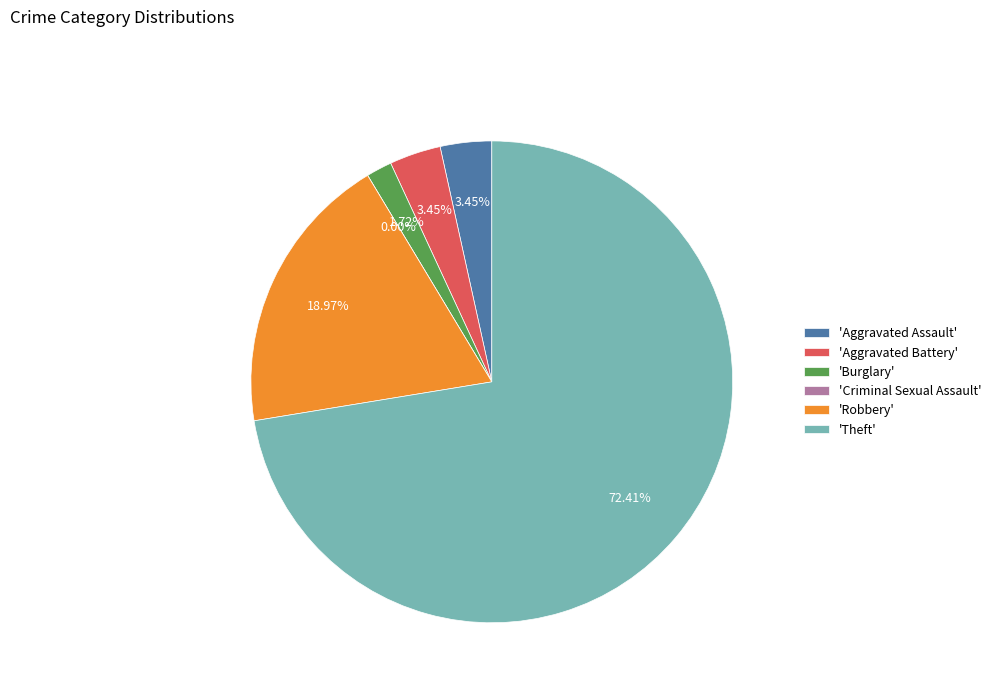

To the nearest percent, what is the difference between the Theft and Robbery slice percentages?

53%